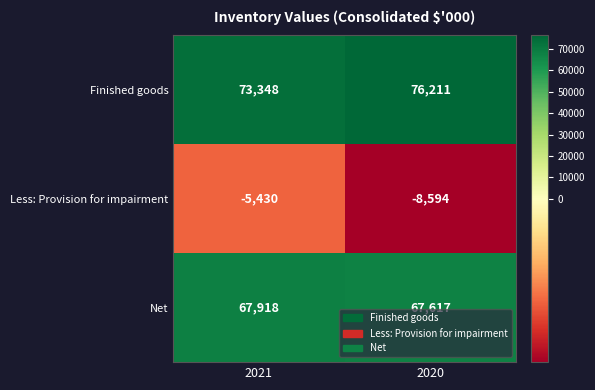

Which series has the largest total across all categories?

Finished goods